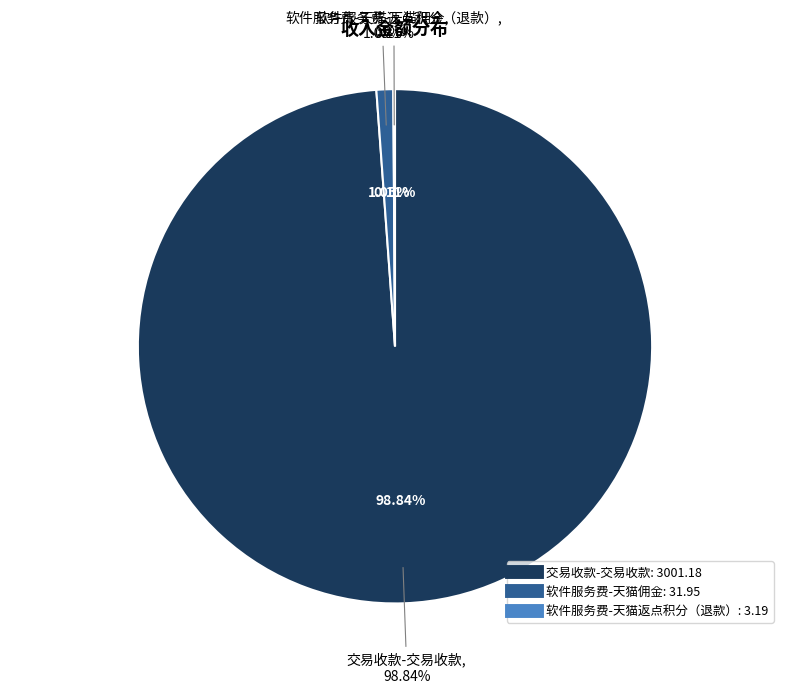

True or false: 交易收款-交易收款 accounts for 99% of the total.

True